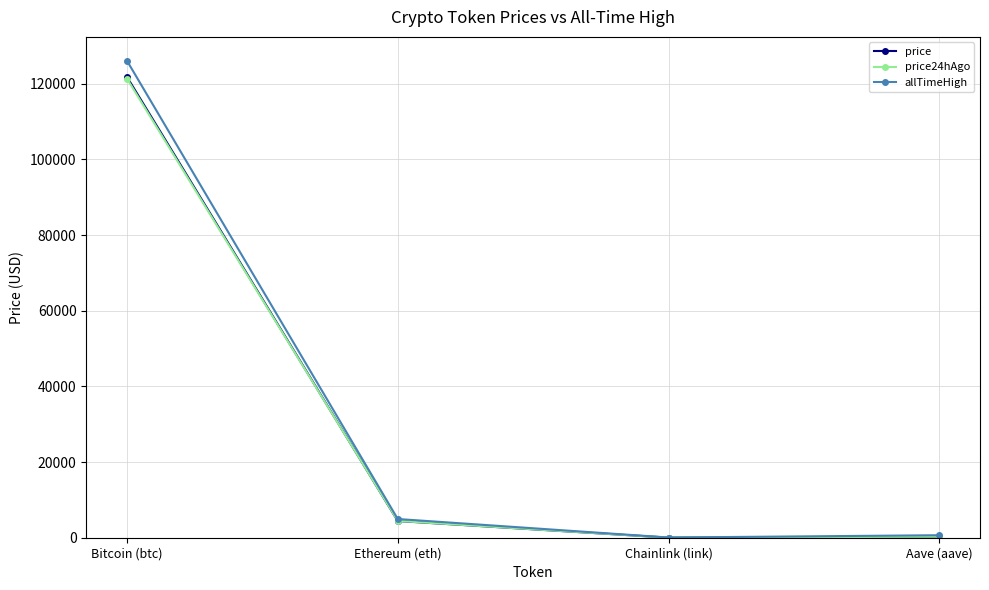

How many lines are shown in the chart?

3